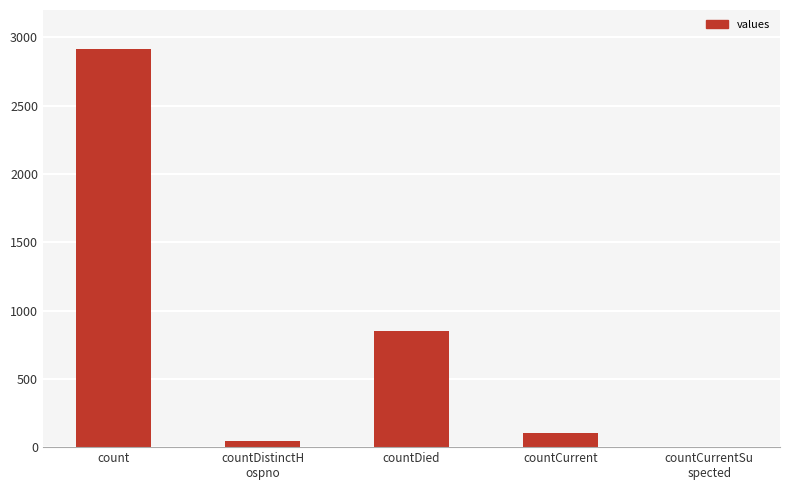

Reading left to right, transcribe all the data shown in this chart.

count=2916	countDistinctH
ospno=46	countDied=847	countCurrent=102	countCurrentSu
spected=0